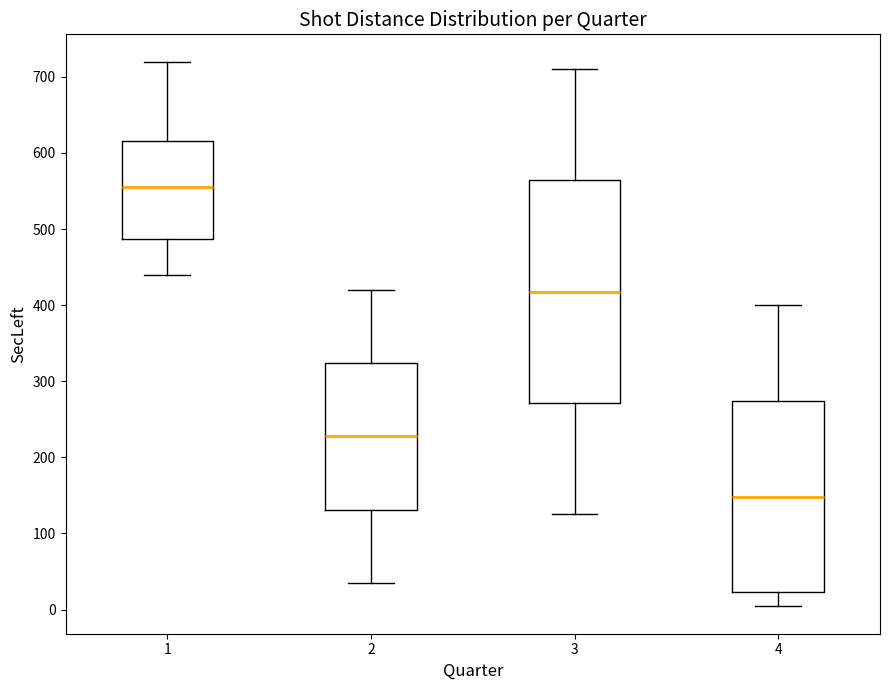

Which box is the tallest, from its lower edge to its upper edge?

3